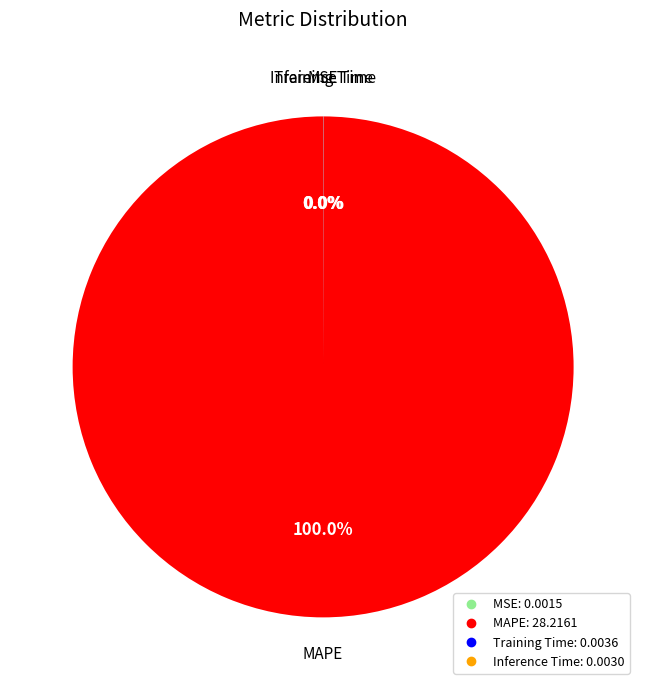

True or false: MAPE accounts for 100% of the total.

True